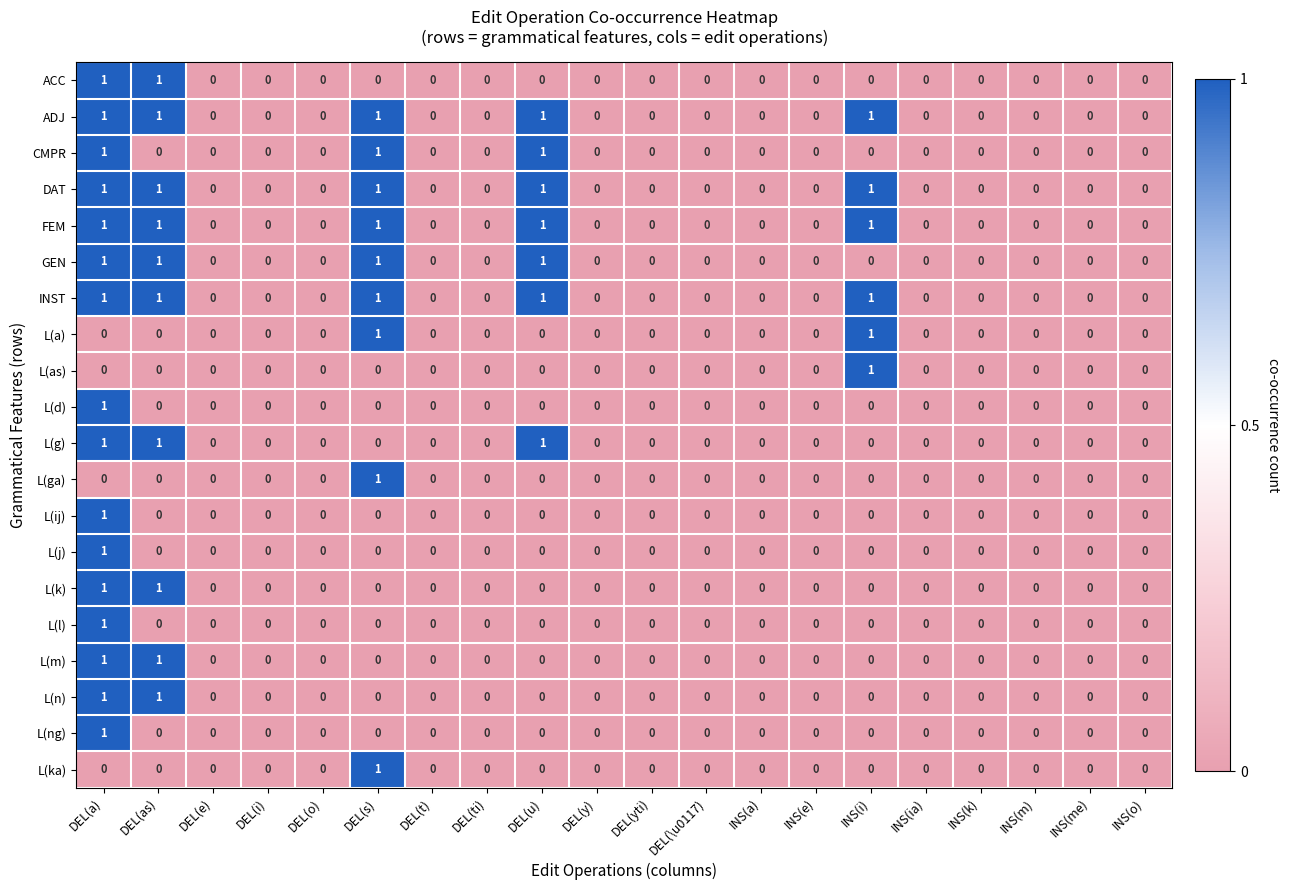

The L(l) series shows 1 at DEL(a). True or false?

True